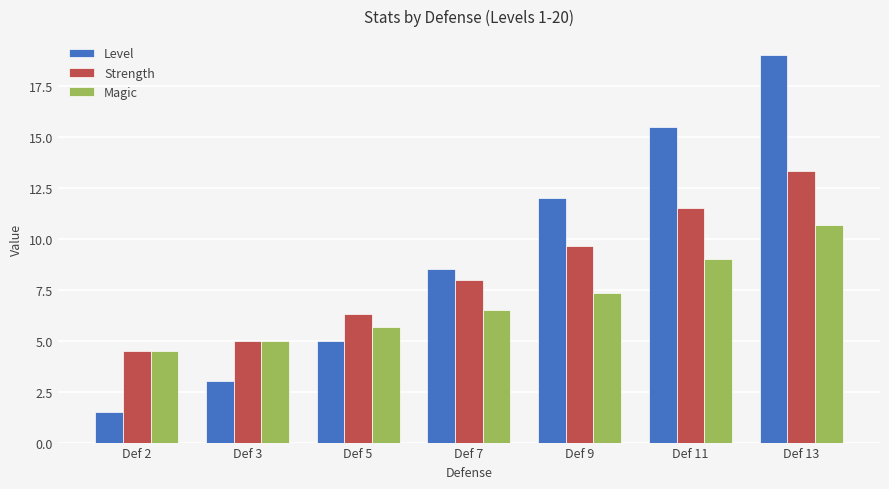

Is the value of Level at Def 2 greater than the value of Magic at Def 9?

No